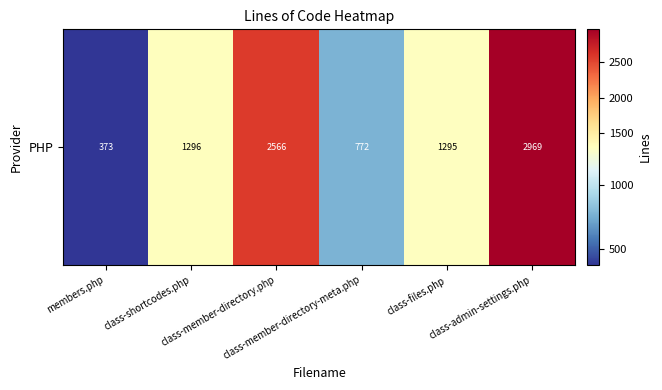

Where is the data nearest to the value 1671?

class-shortcodes.php